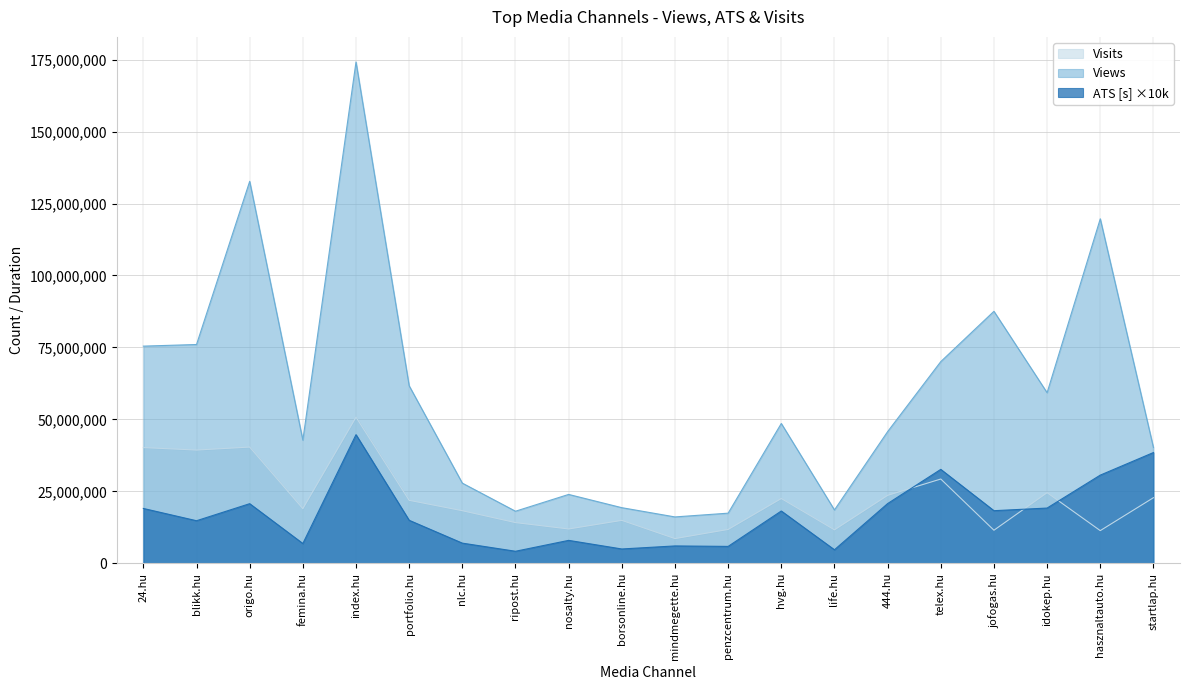

How many values in the Views series exceed 48588177?

9